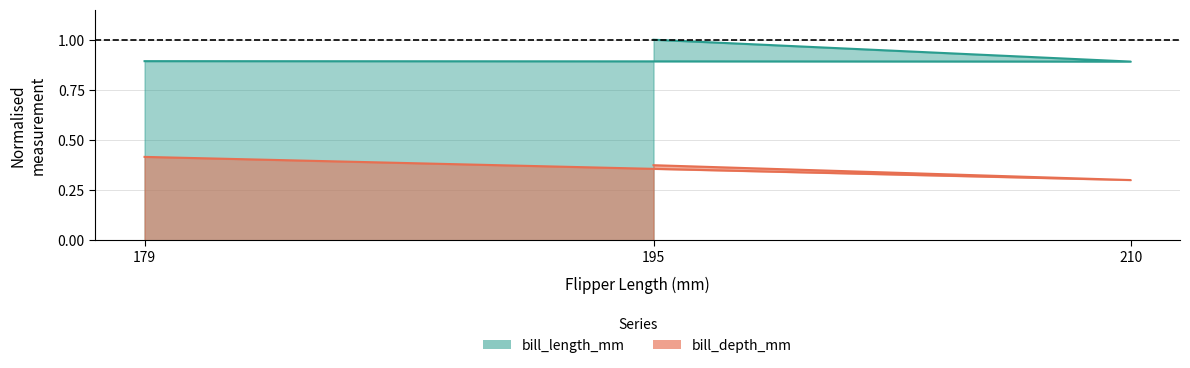

What is the difference between the maximum and minimum values in the bill_length_mm series?

0.1